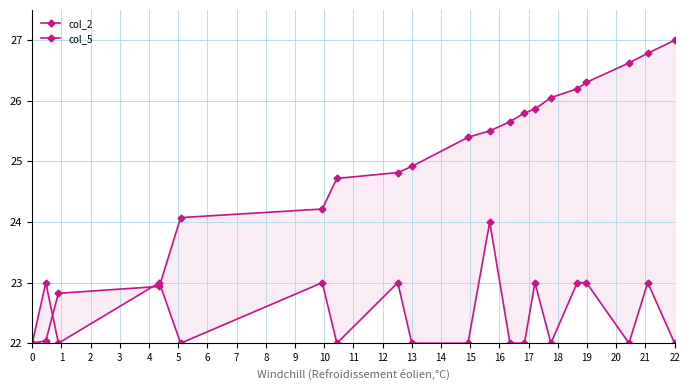

How many times do col_2 and col_5 cross each other?

3